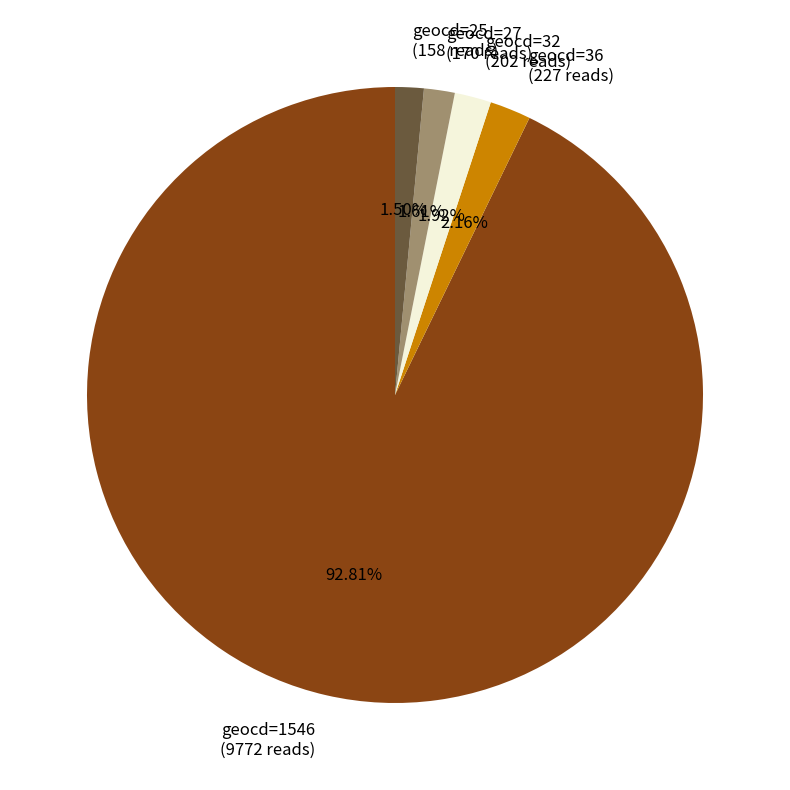

Does geocd=1546 (9772 reads) account for over 50% of the chart?

Yes